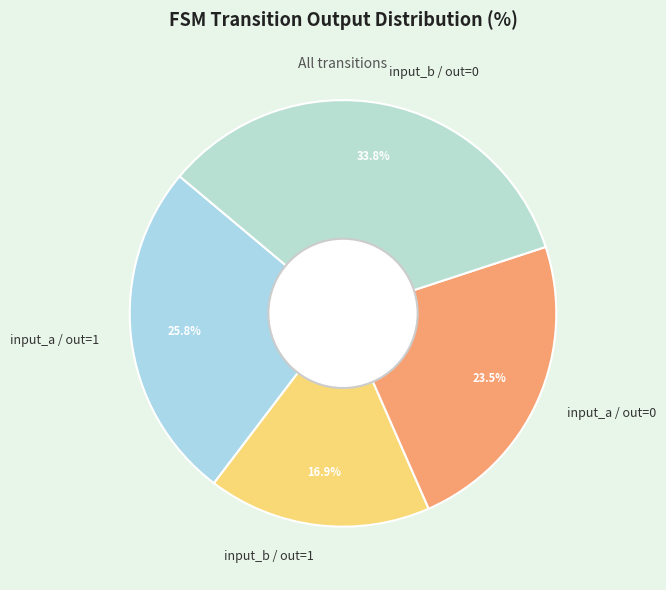

What is the smallest slice in the pie chart?

input_b / out=1